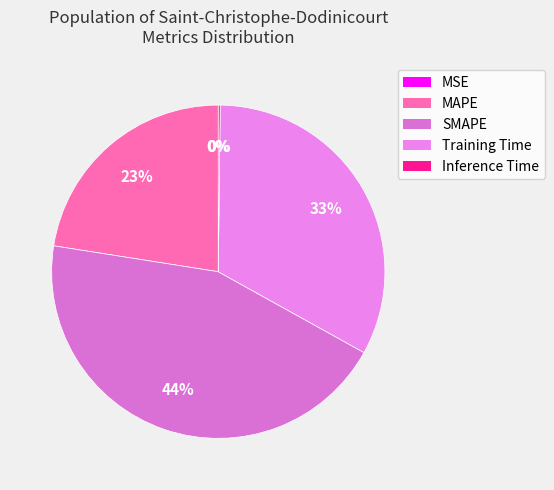

Approximately how many times larger is the value at Training Time compared to MAPE?

1.5